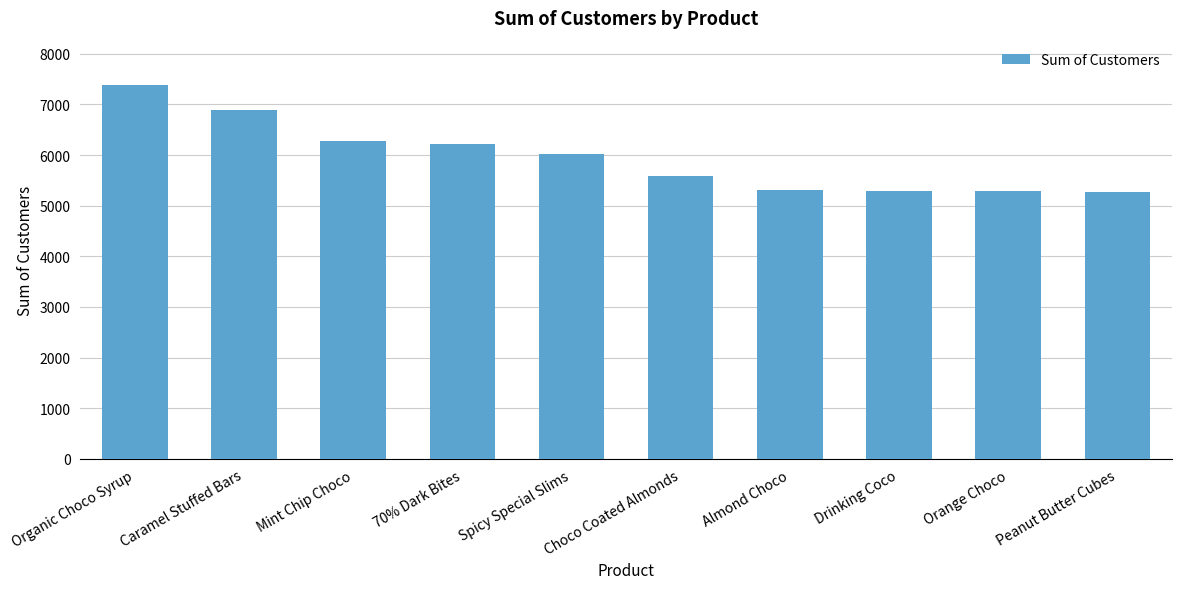

What is the sum of all values?

59520